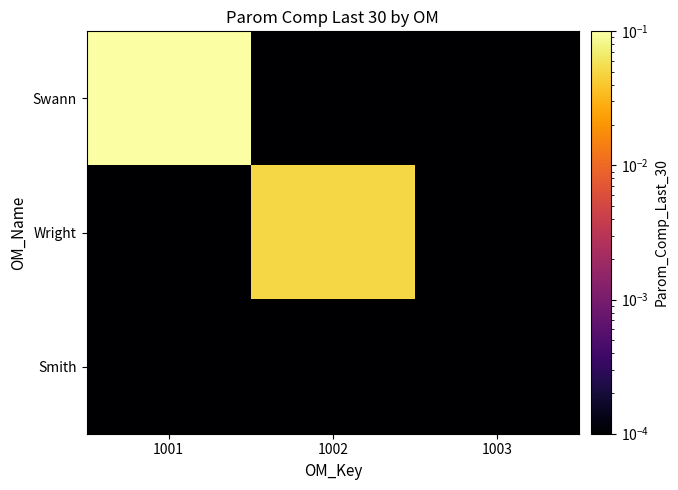

At which category does the chart reach its minimum across all series?

1002